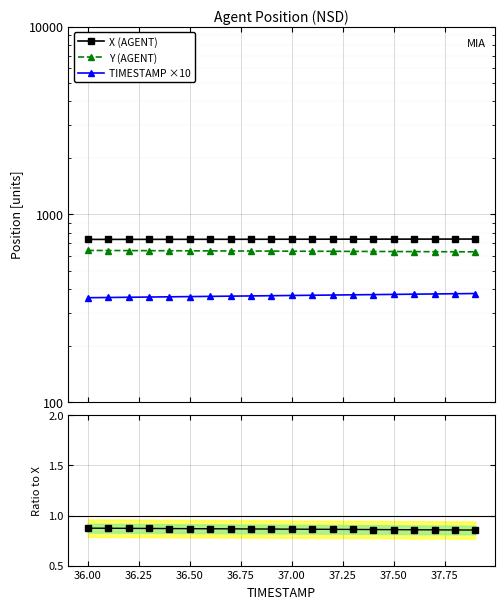

True or false: Y (AGENT) and Y/X ratio intersect in this chart.

False